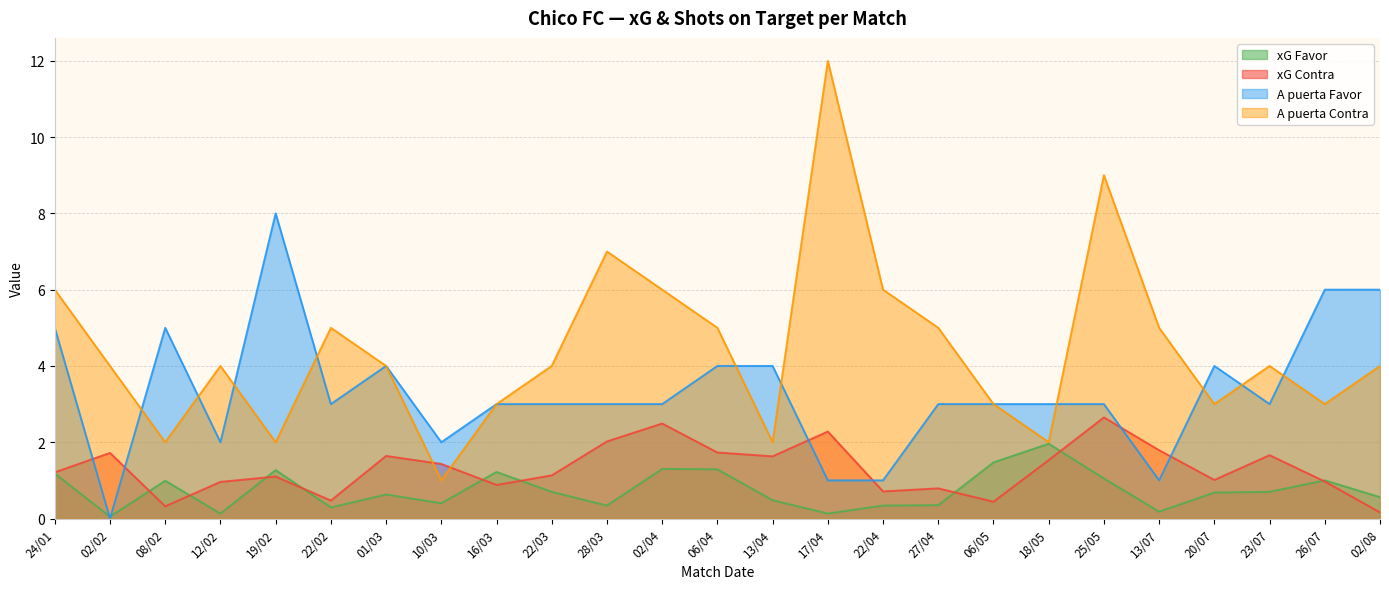

At how many categories does at least one series exceed 9?

1